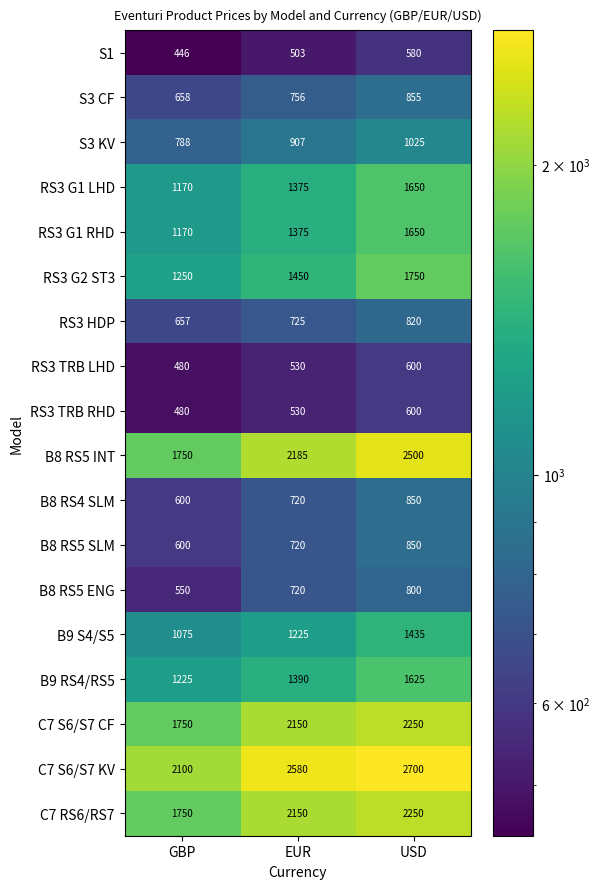

How many B8 RS5 ENG values are between 550 and 800?

3